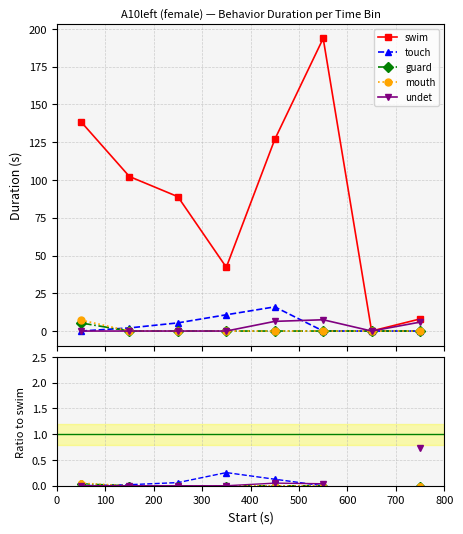

What is the value of the undet point at the 5th from the left?

0.1